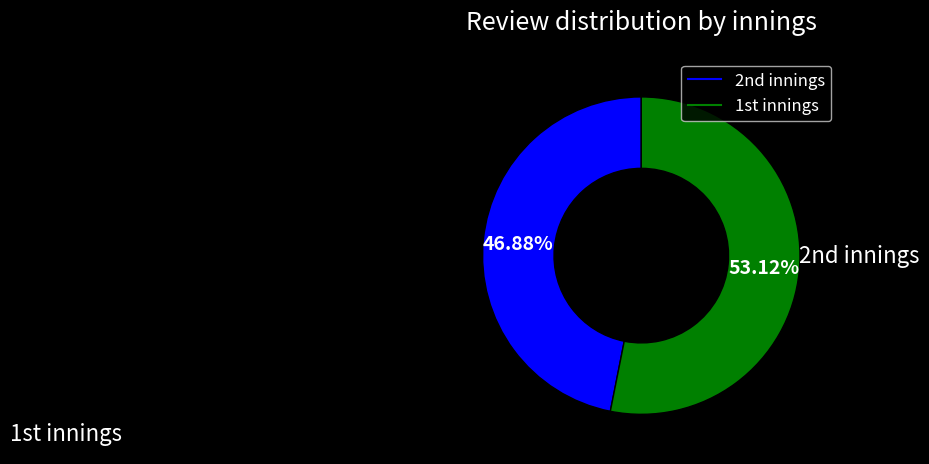

Is there a majority slice in this chart?

Yes